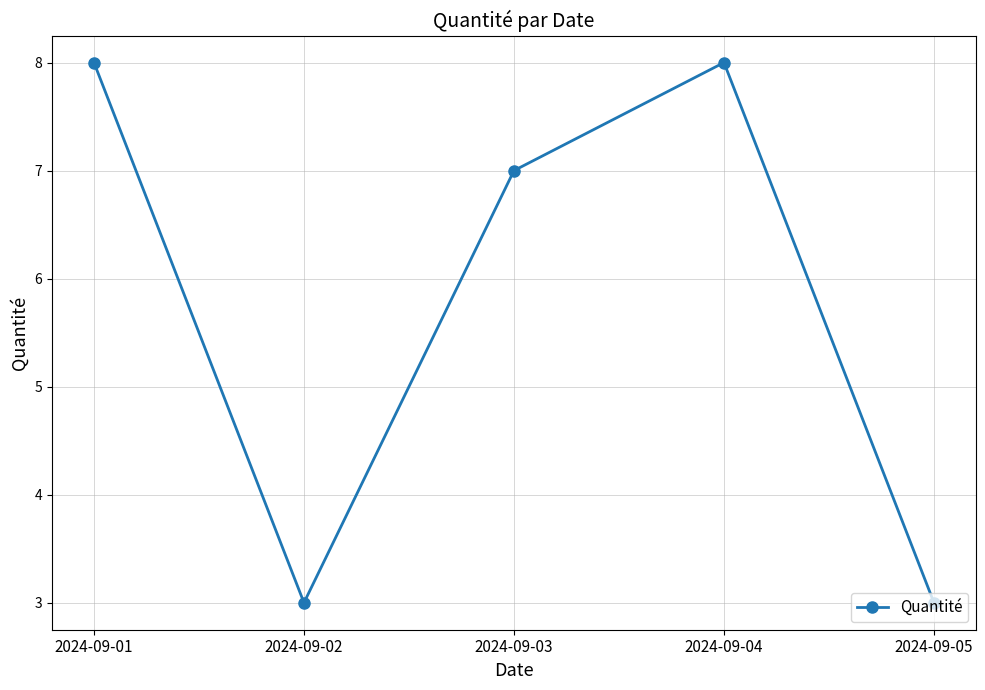

At which category does the data reach its first local valley?

2024-09-02